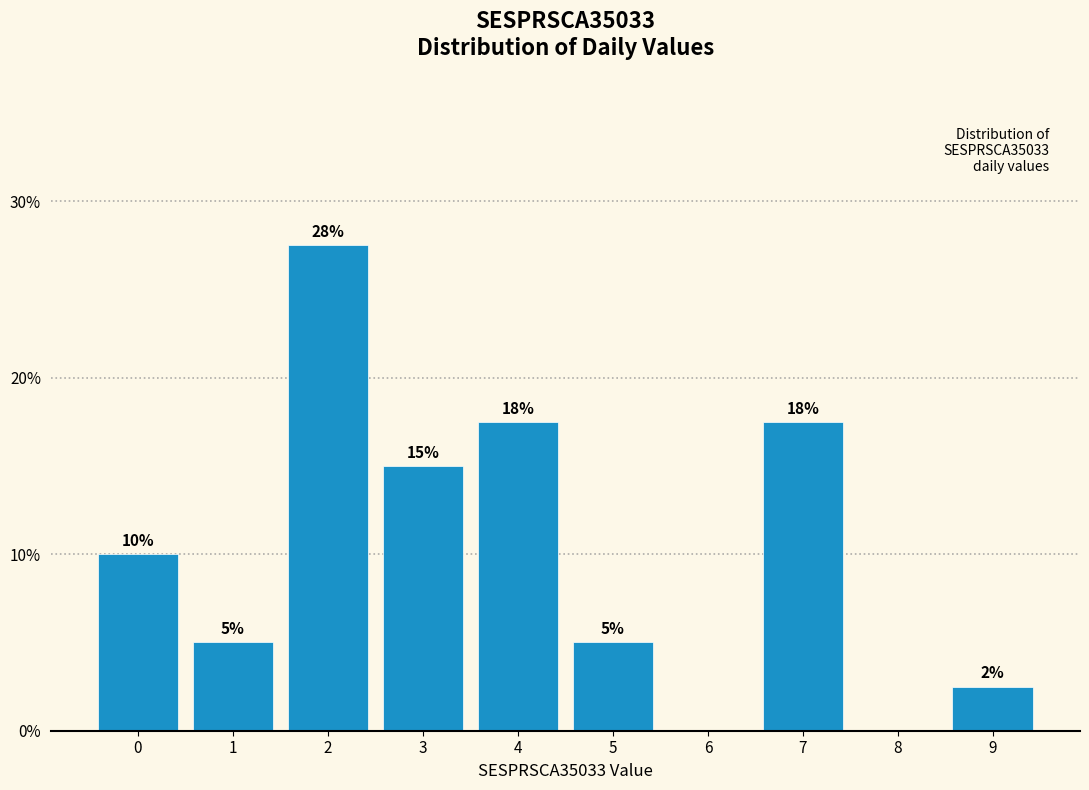

Which has a higher value, 8 or 9?

9